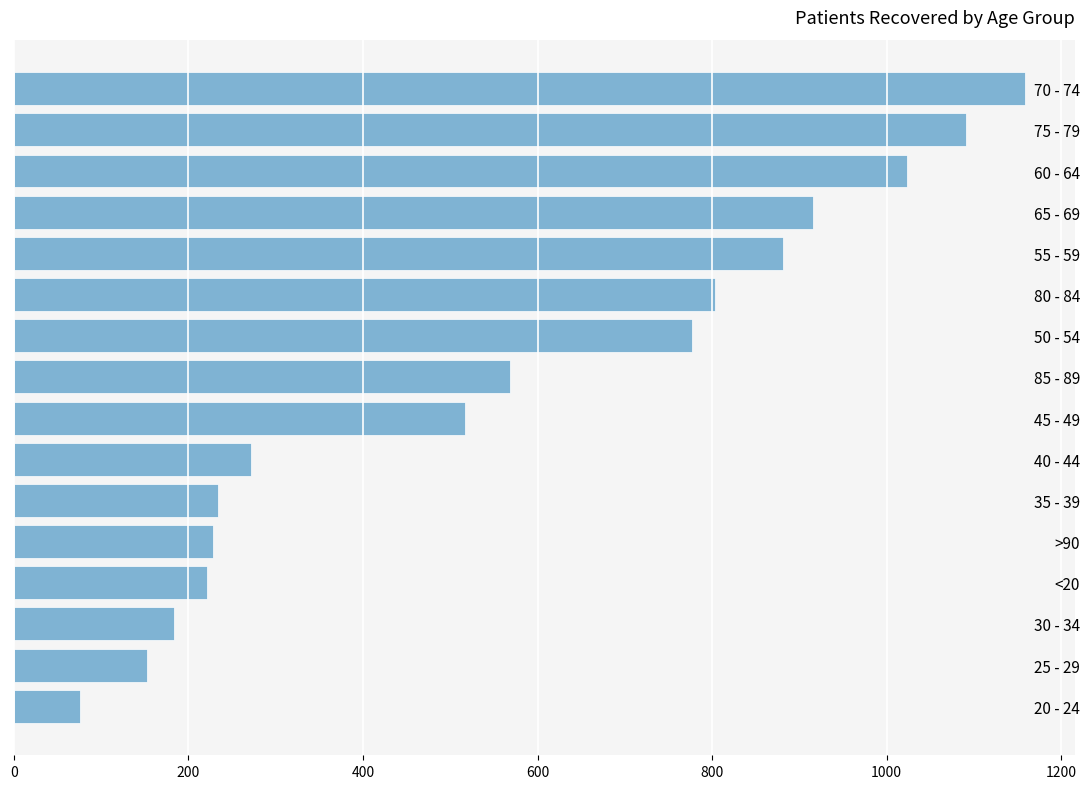

True or false: the data shows 1023 at 60 - 64.

True